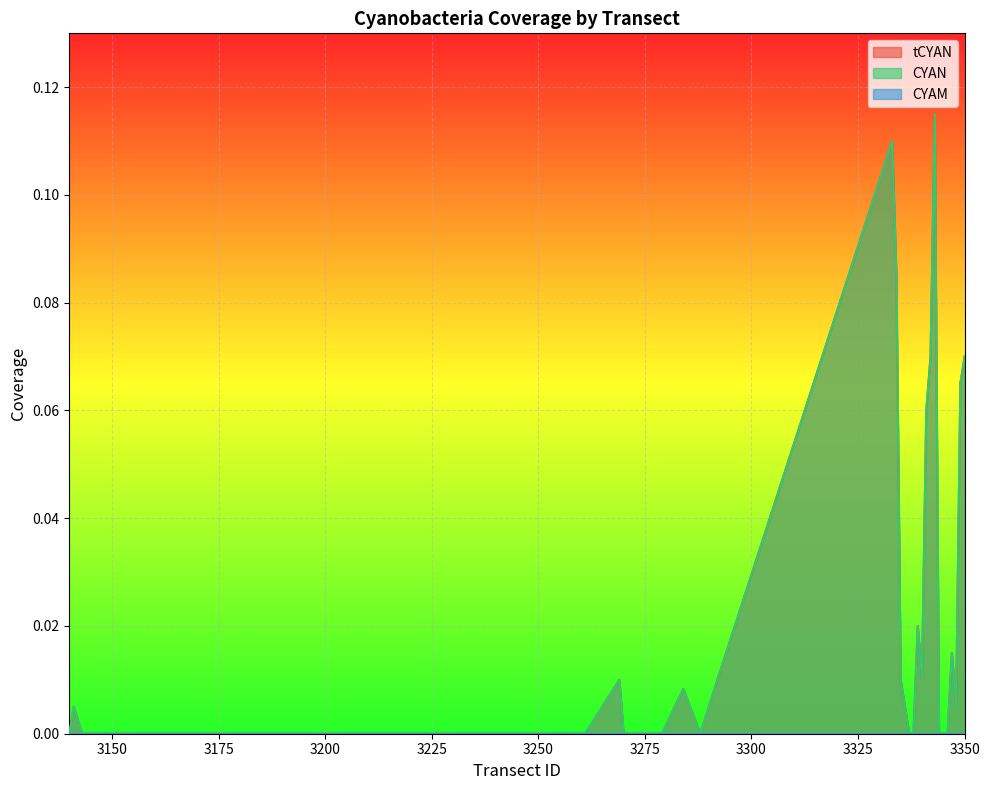

The tCYAN series shows 0.1 at 3342. True or false?

True